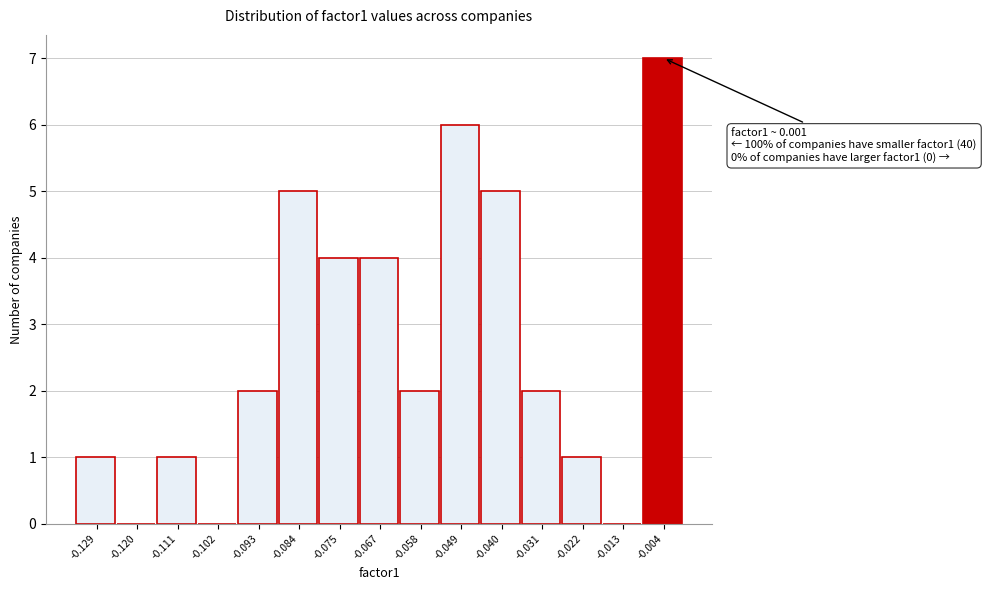

Reading left to right, list all the values displayed in this chart.

-0.129=1	-0.120=0	-0.111=1	-0.102=0	-0.093=2	-0.084=5	-0.075=4	-0.067=4	-0.058=2	-0.049=6	-0.040=5	-0.031=2	-0.022=1	-0.013=0	-0.004=7